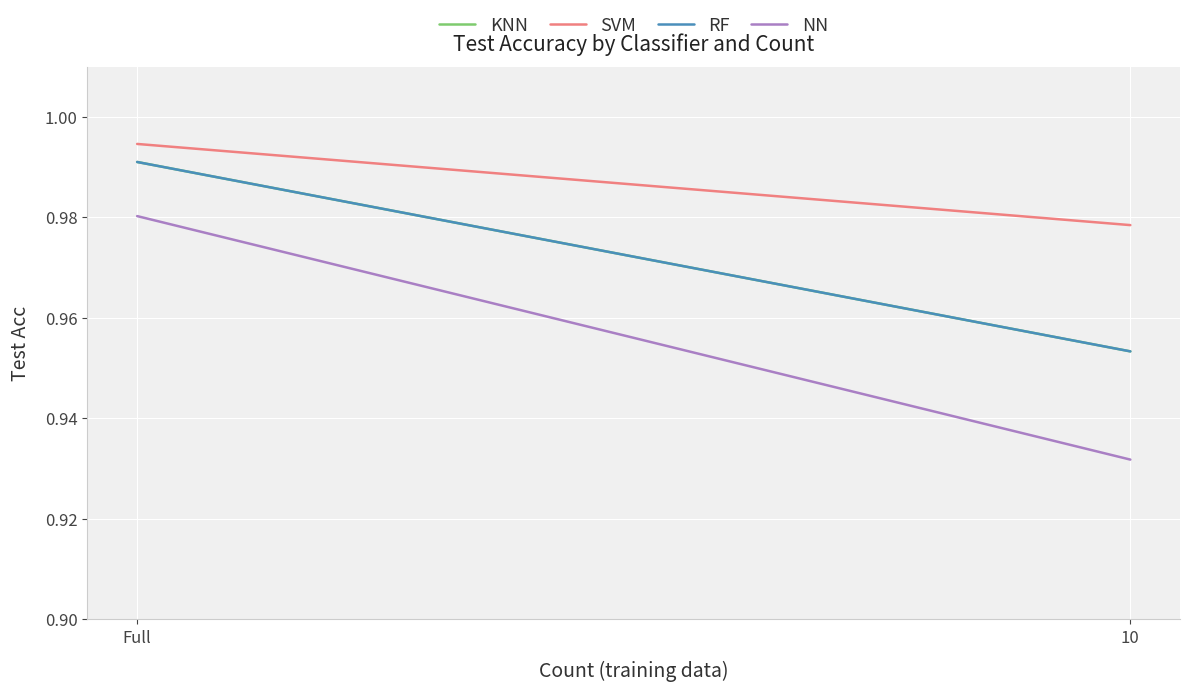

What value does the RF series have at 10?

1.0